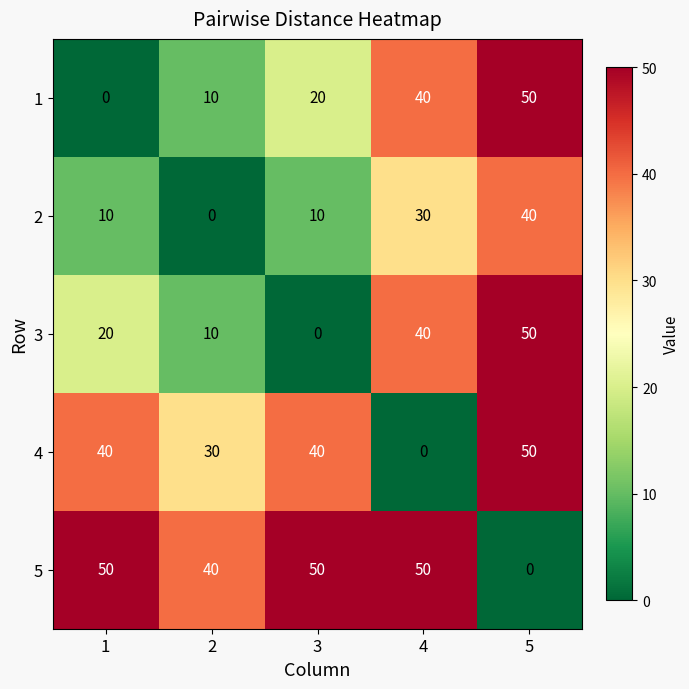

Reading left to right, list all the values displayed in this chart.

1: 1=0	2=10	3=20	4=40	5=50
2: 1=10	2=0	3=10	4=30	5=40
3: 1=20	2=10	3=0	4=40	5=50
4: 1=40	2=30	3=40	4=0	5=50
5: 1=50	2=40	3=50	4=50	5=0